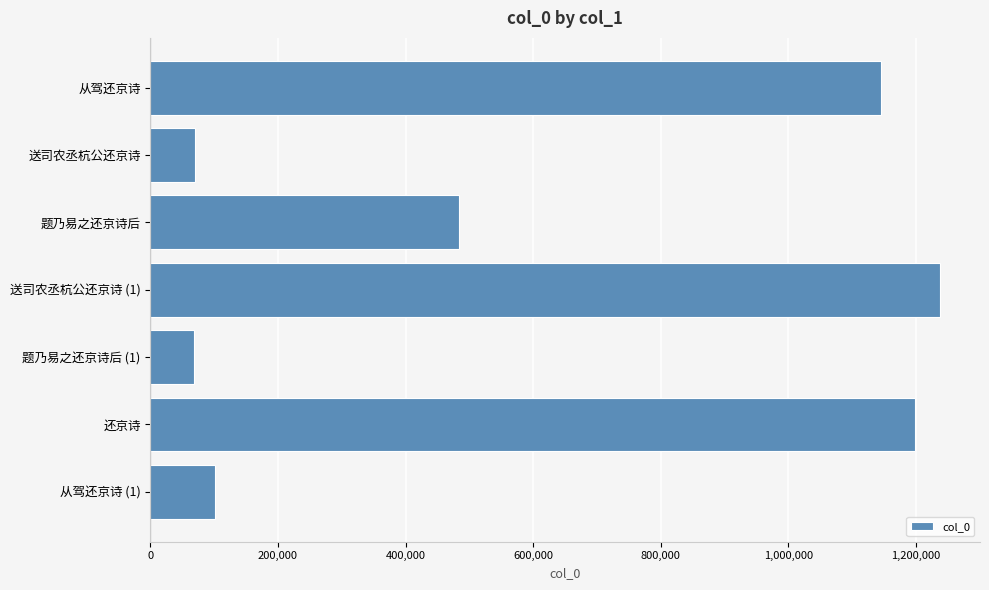

At which label is the value closest to 653180?

题乃易之还京诗后